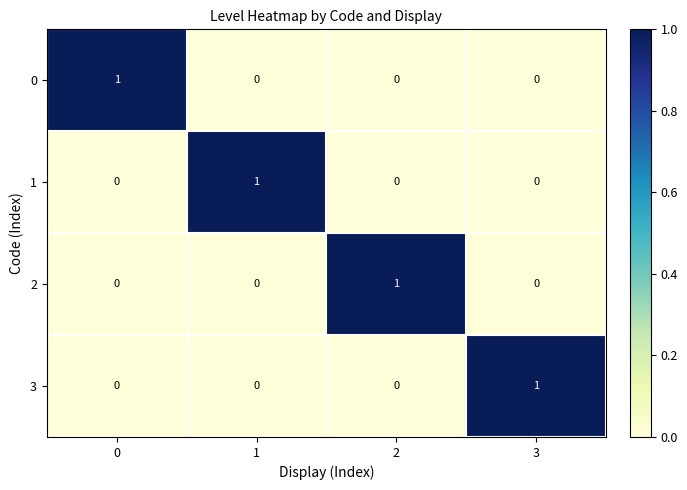

What is the greatest value displayed?

1